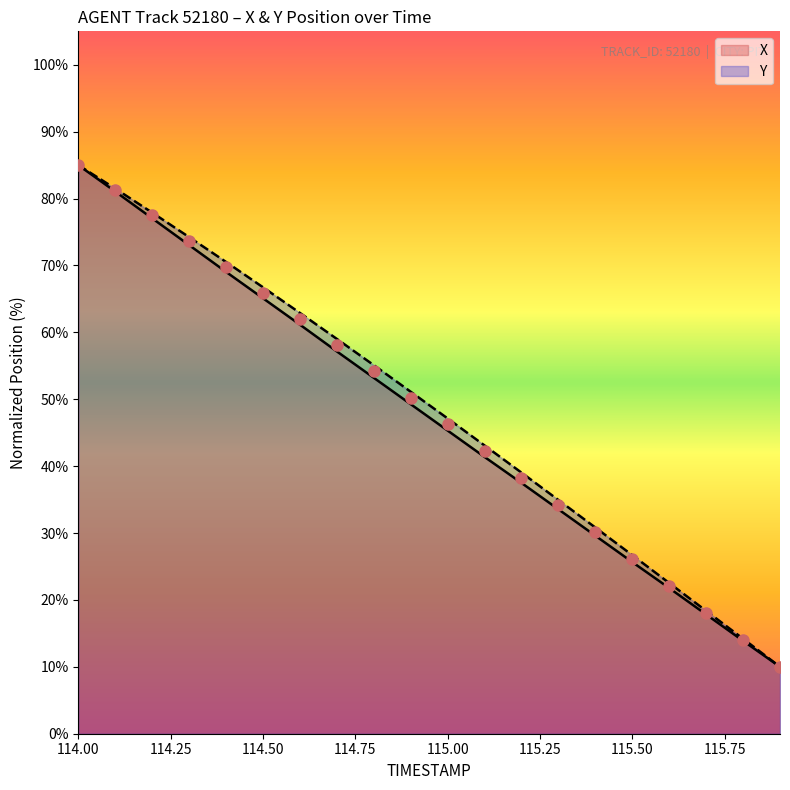

At which category is the sum across all series the highest?

114.00